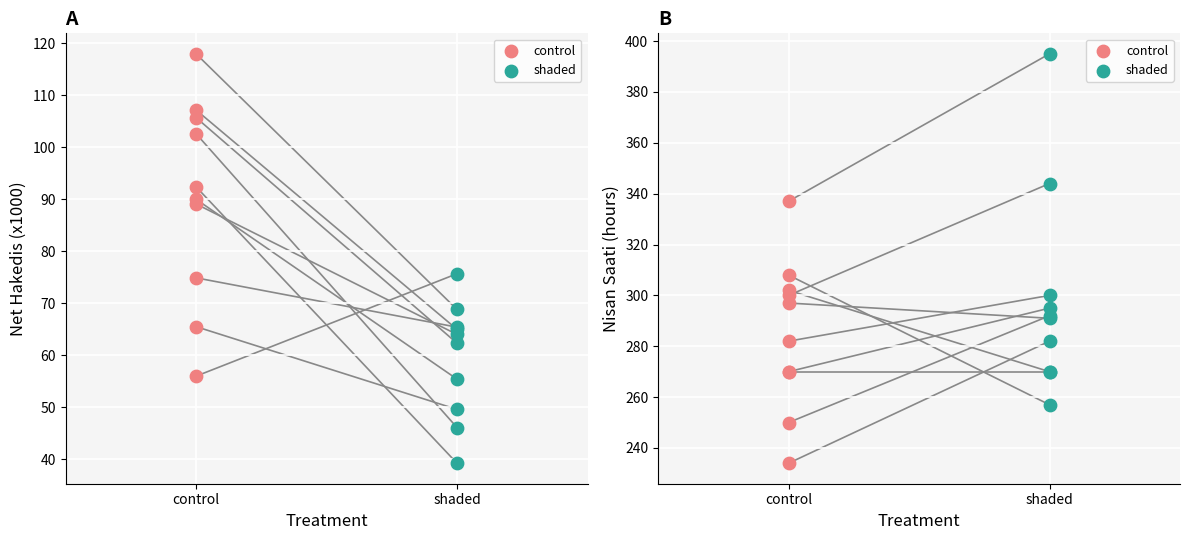

Which series contains the highest Y value?

shaded